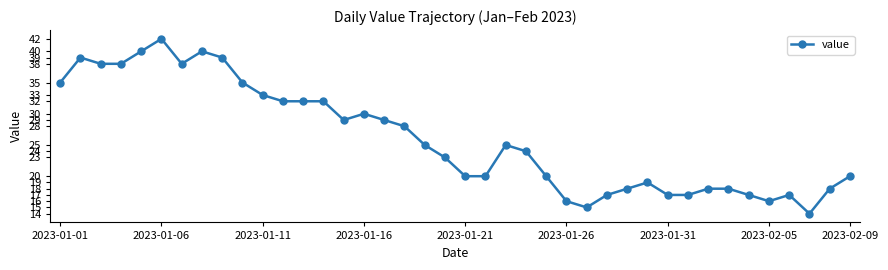

Does the chart have visible grid lines?

No